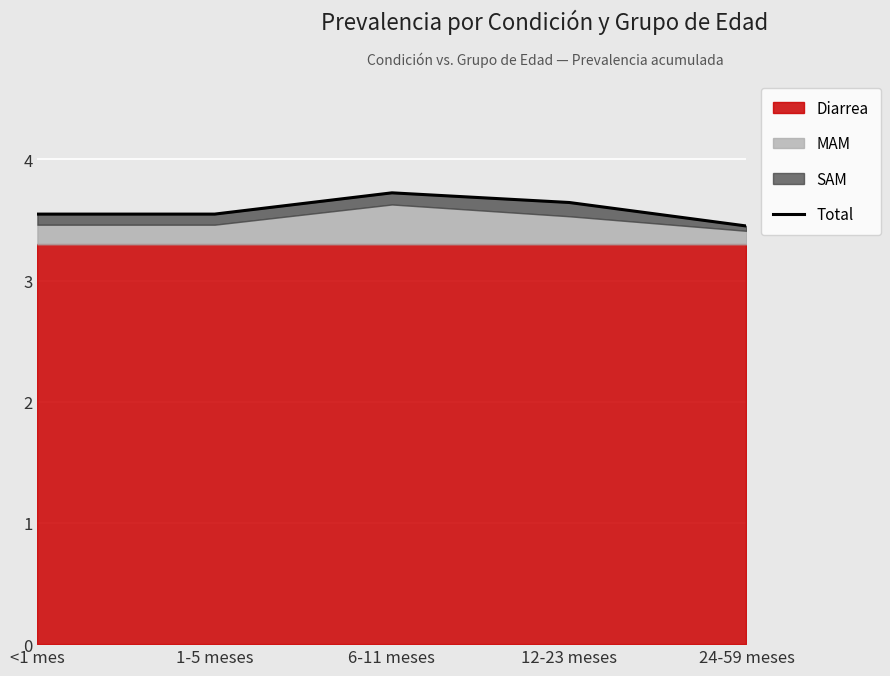

Where is the first local maximum?

6-11 meses